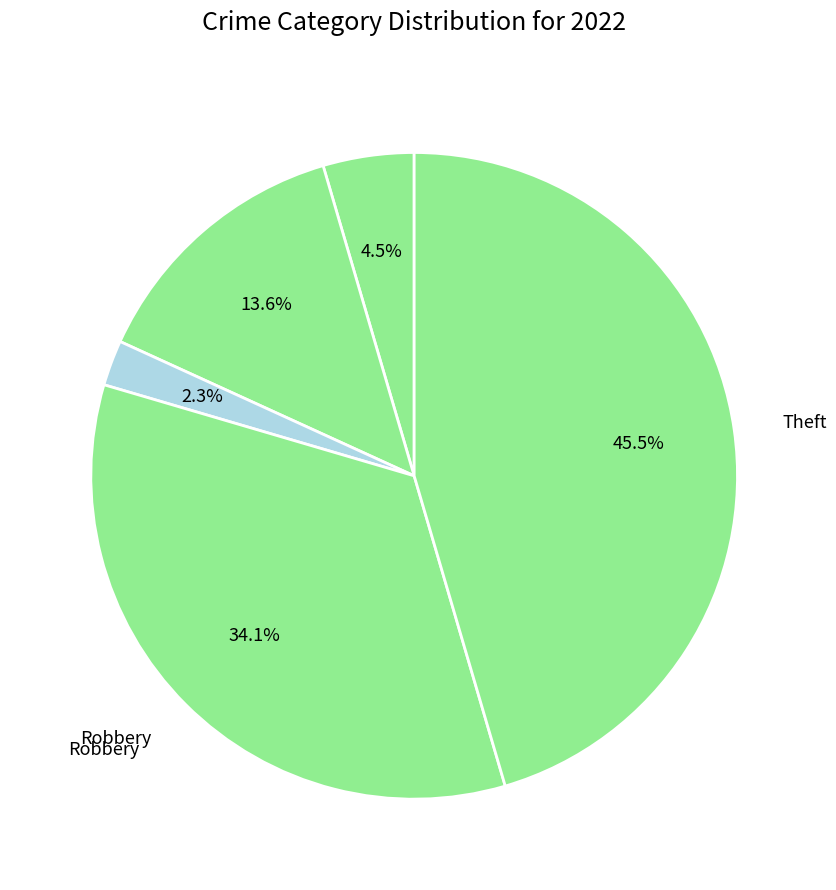

Count the number of slices in the pie.

5